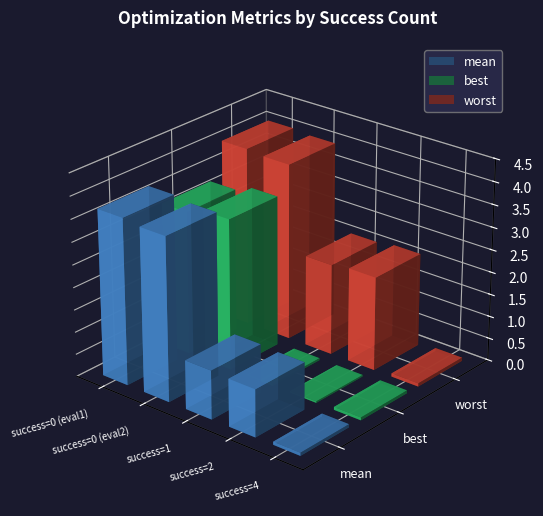

List the series in order of their peak value, highest first.

worst, mean, best